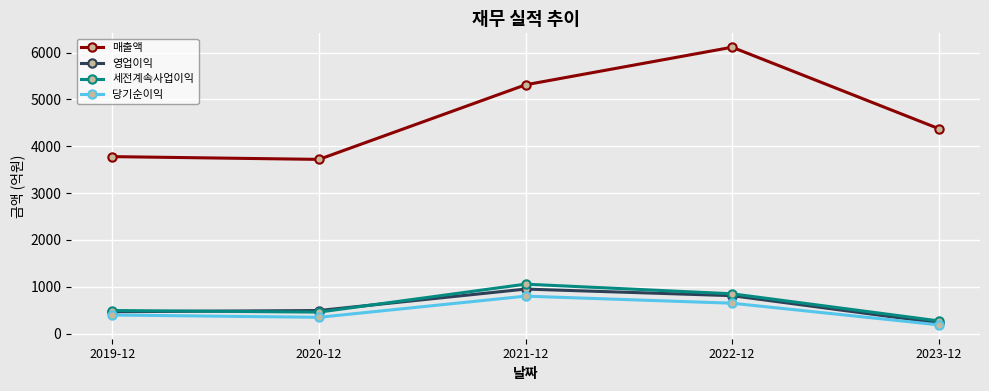

What is the sum of all 세전계속사업이익 values?

3124